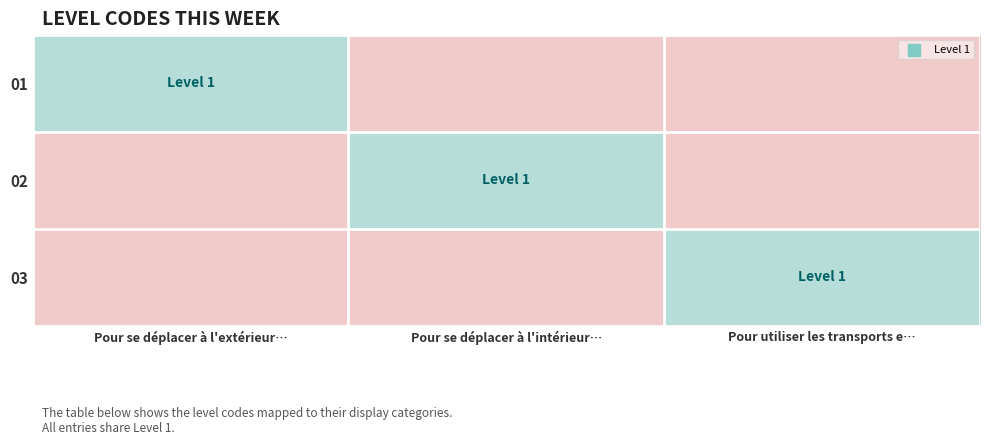

At which category is the sum across all series the highest?

Pour se déplacer à l'extérieur…